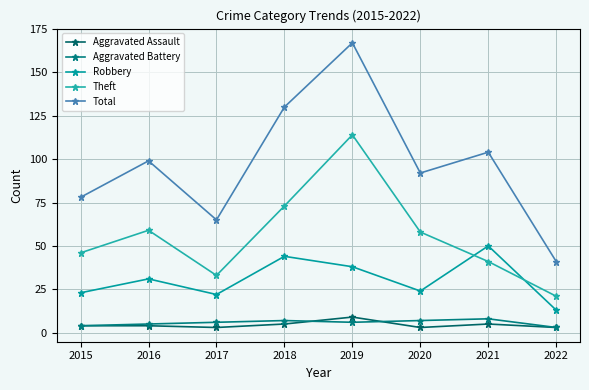

At which category does Aggravated Assault reach its first local valley?

2017